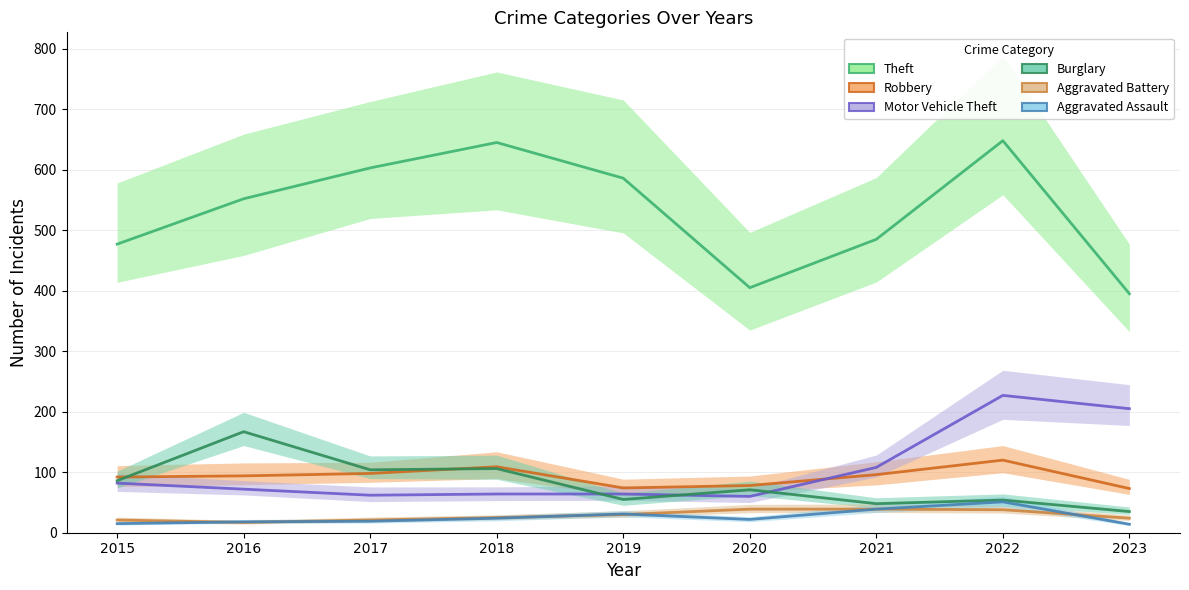

Is it true that Robbery equals 19 at 2016?

False